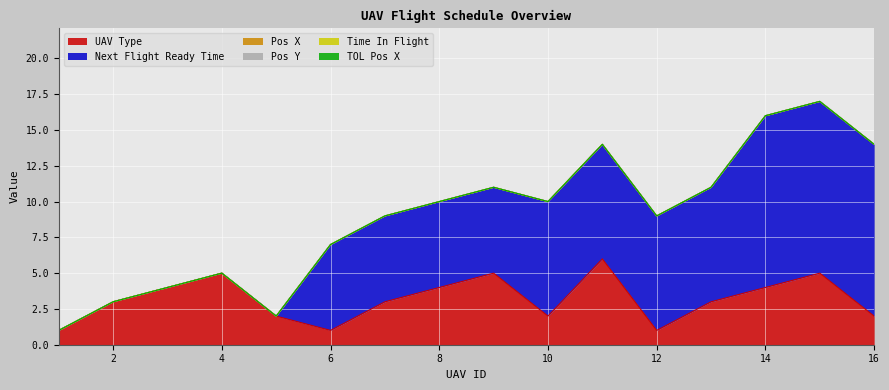

True or false: UAV Type and TOL Pos X cross at least once.

False